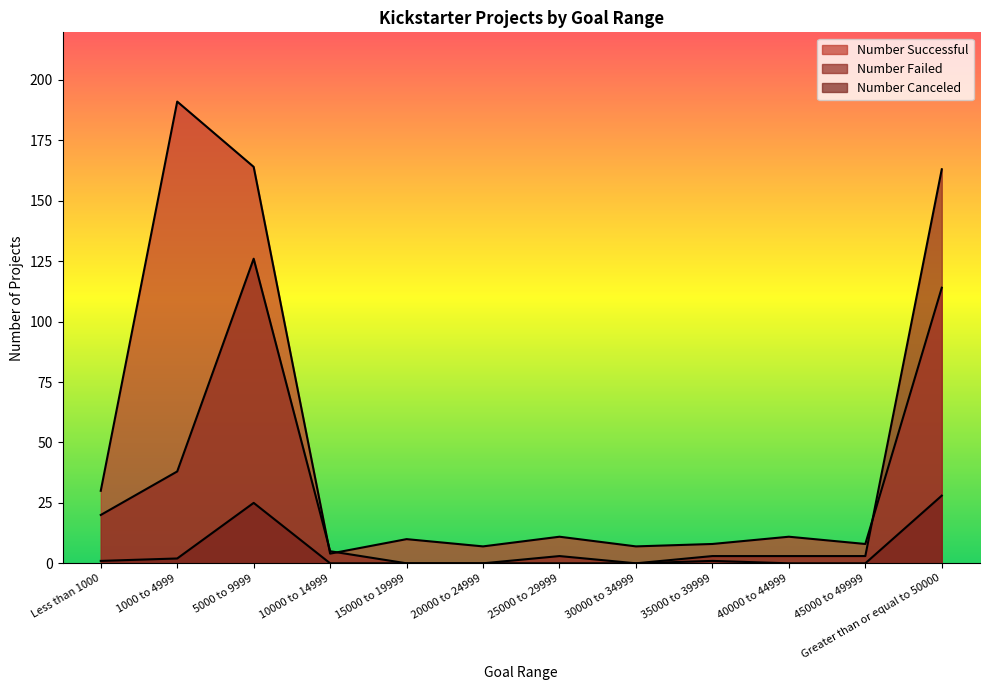

Where do Number Failed and Number Successful first cross each other?

5000 to 9999 and 10000 to 14999